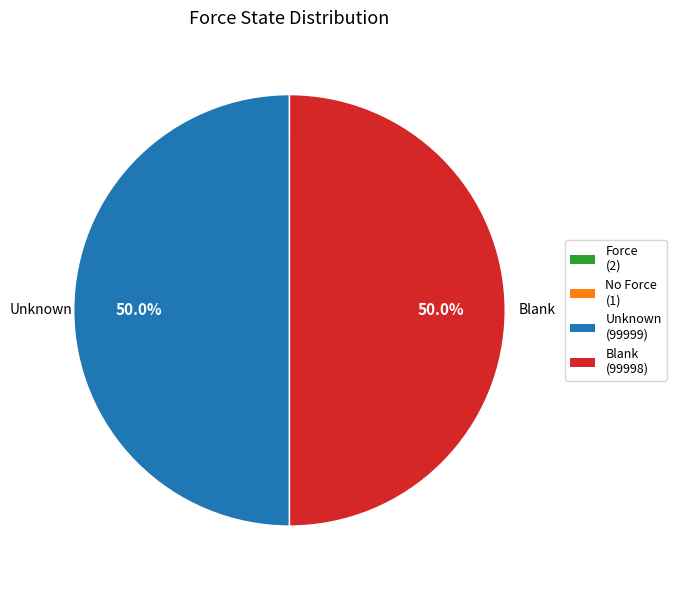

How many slices are in this pie chart?

4